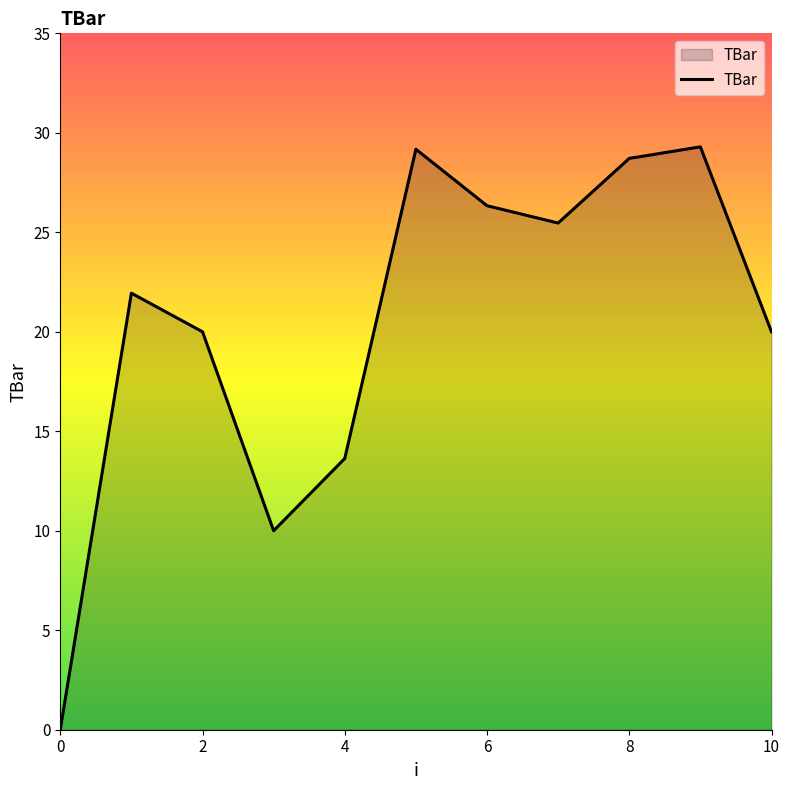

List the labels in order of value, largest first.

9, 5, 8, 6, 7, 1, 2, 10, 4, 3, 0